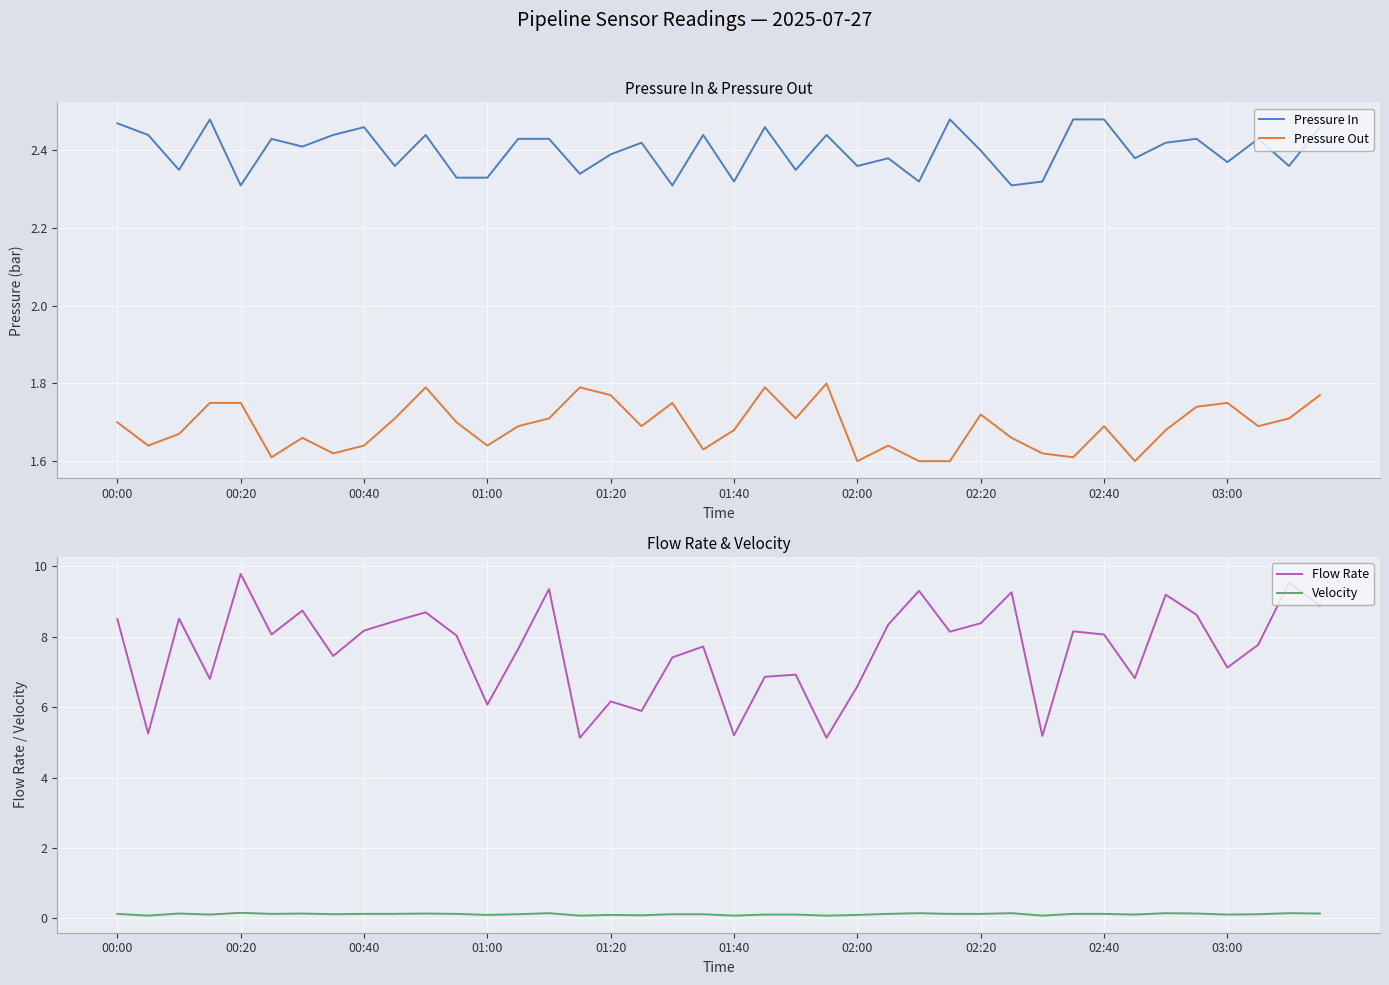

What are all the series names shown in the legend?

Pressure In, Pressure Out, Flow Rate, Velocity